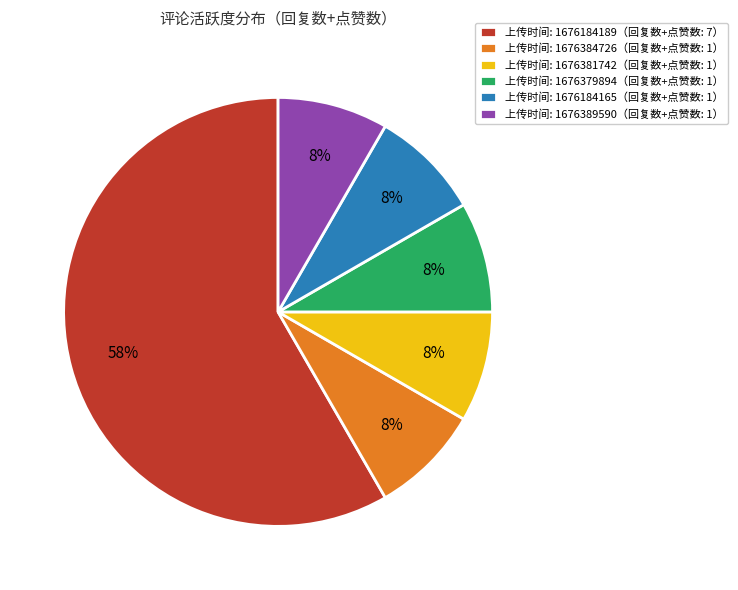

Is it true that 上传时间: 1676379894（回复数+点赞数: 1） is 1% of the pie?

False